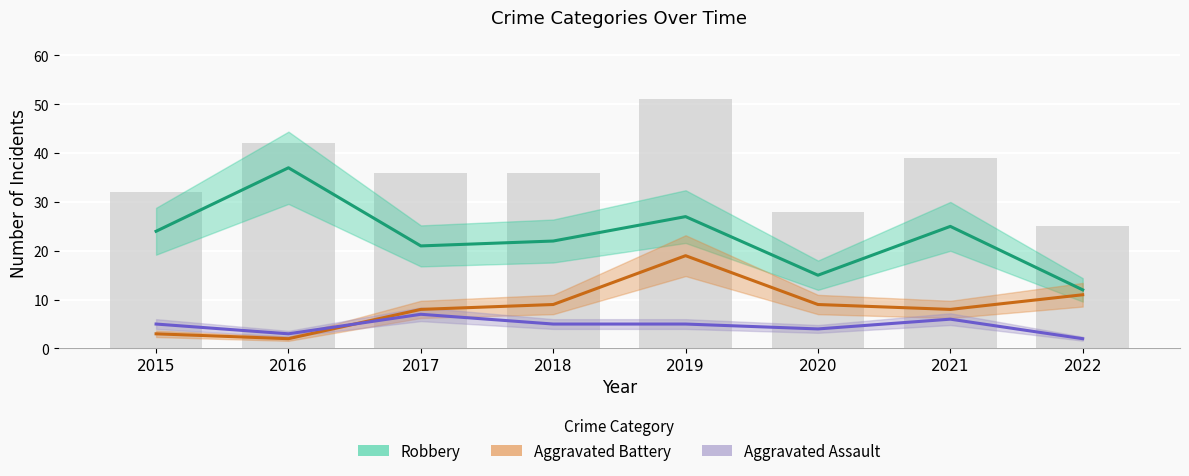

How many categories are shown in the chart?

8